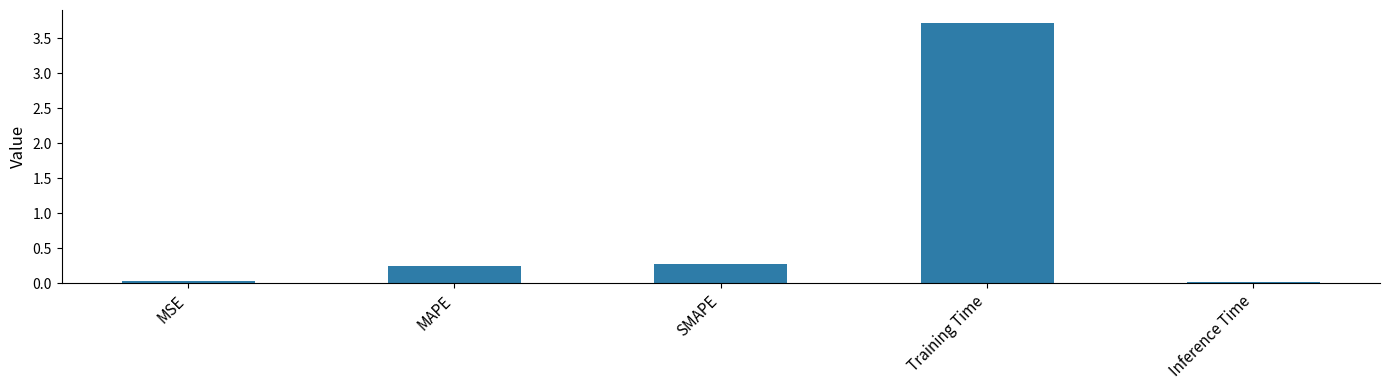

What is the value of the 4th bar from the left?

3.7